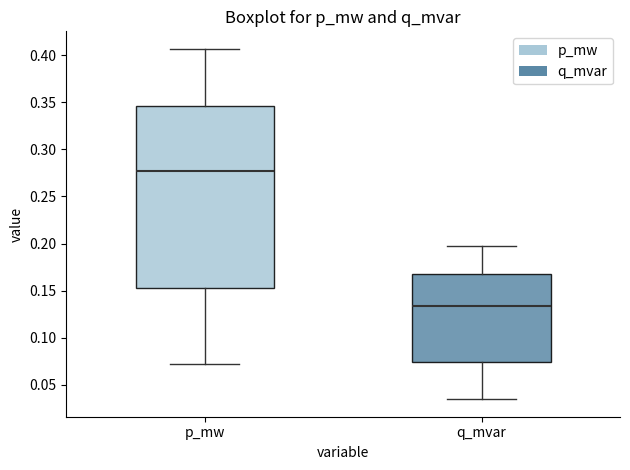

Reading left to right, transcribe this box plot: for each box, give where its median line is, the range the box spans, and where its two whiskers end, as read against the y-axis. The values are not printed on the chart, so give them approximately, as read against the axis.

p_mw: median 0.275, box 0.155 to 0.345, whiskers 0.070 to 0.405
q_mvar: median 0.135, box 0.075 to 0.170, whiskers 0.035 to 0.195